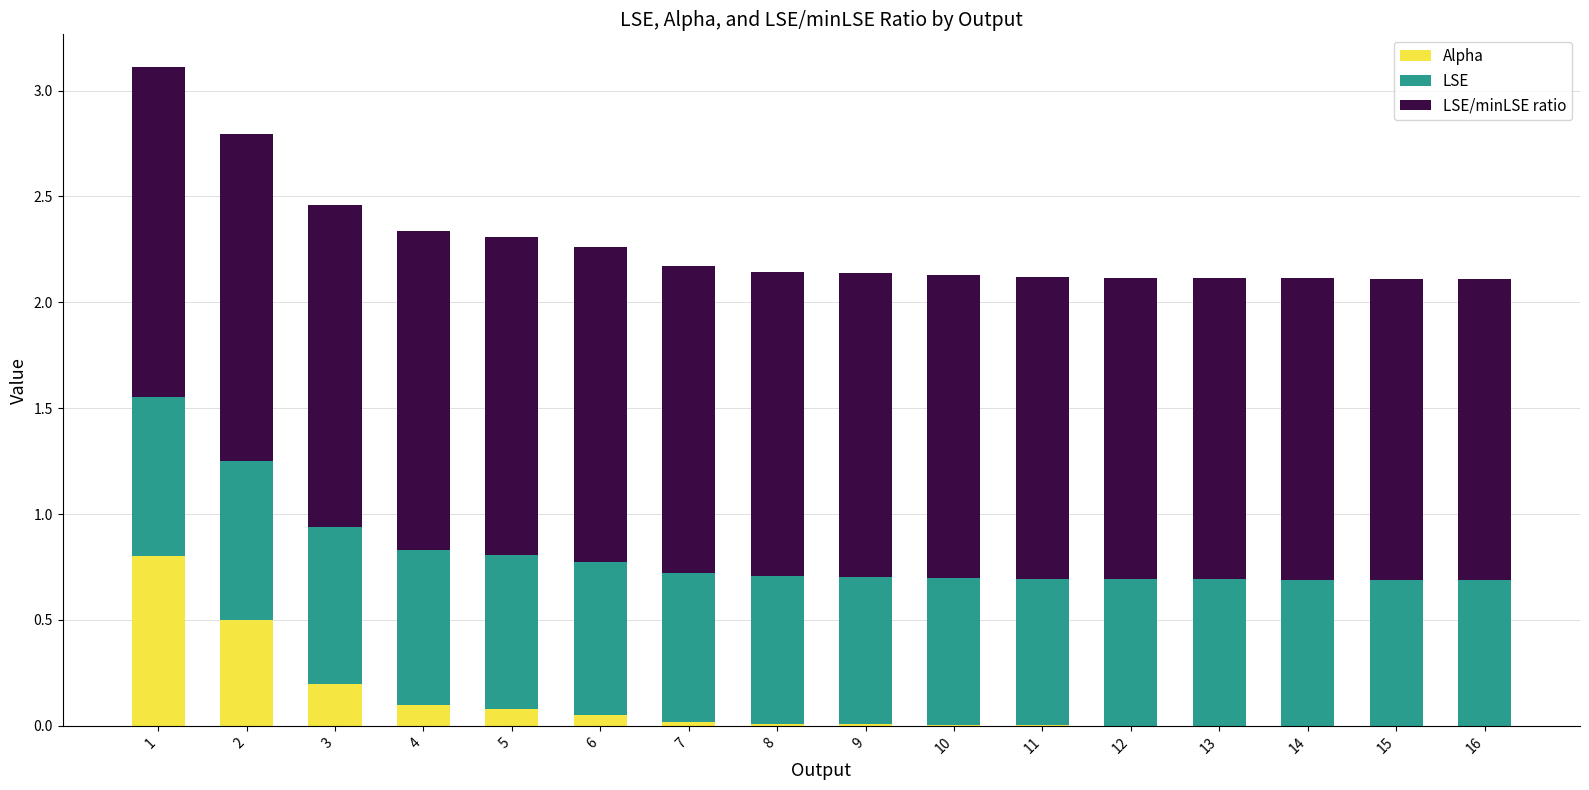

What is the total value across all series at 4?

2.3